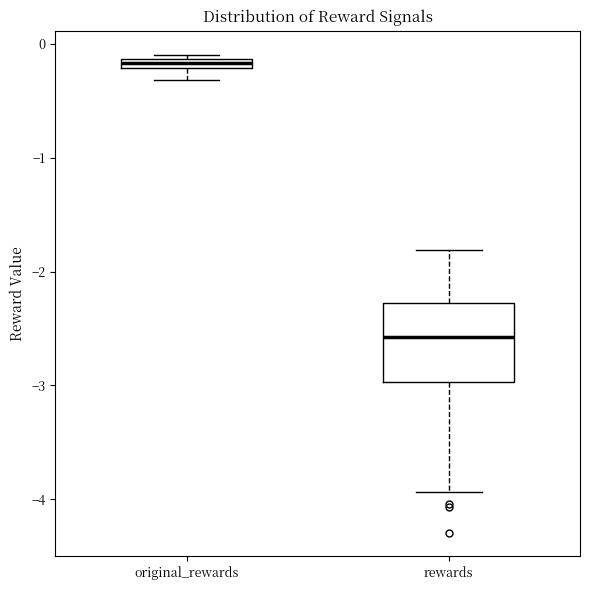

Which box has the lowest median line?

rewards